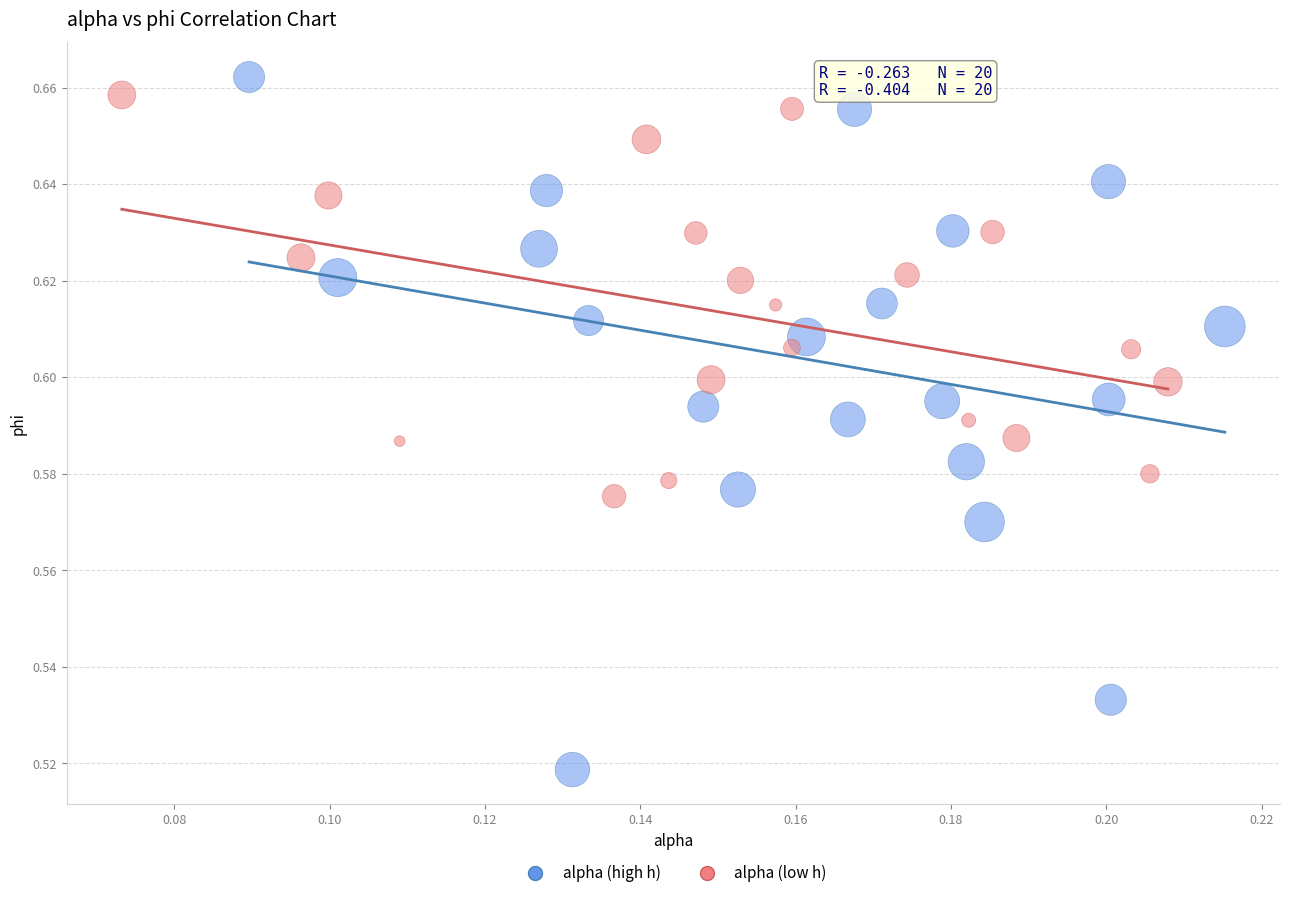

Which series has the largest Y range (max minus min)?

alpha (high h)